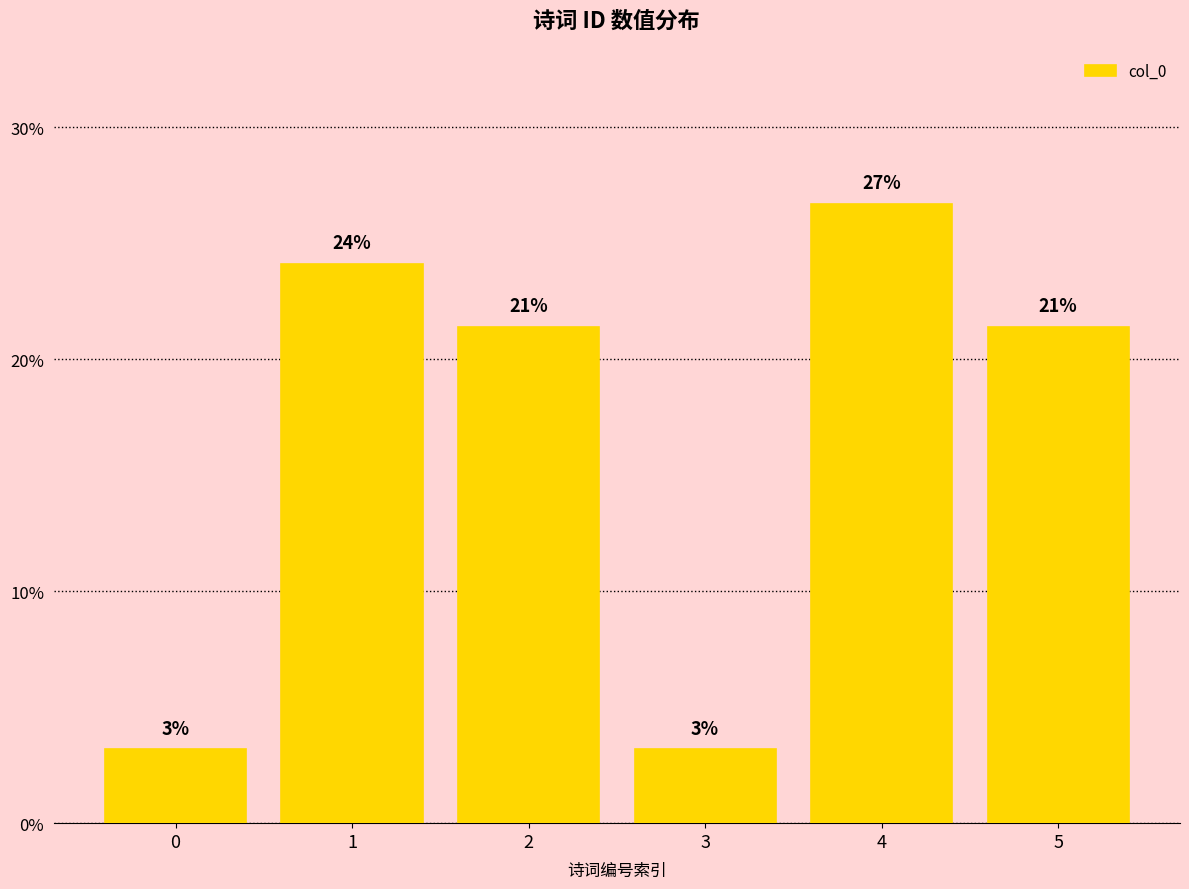

Is it true that the value at 0 is 5.4?

False